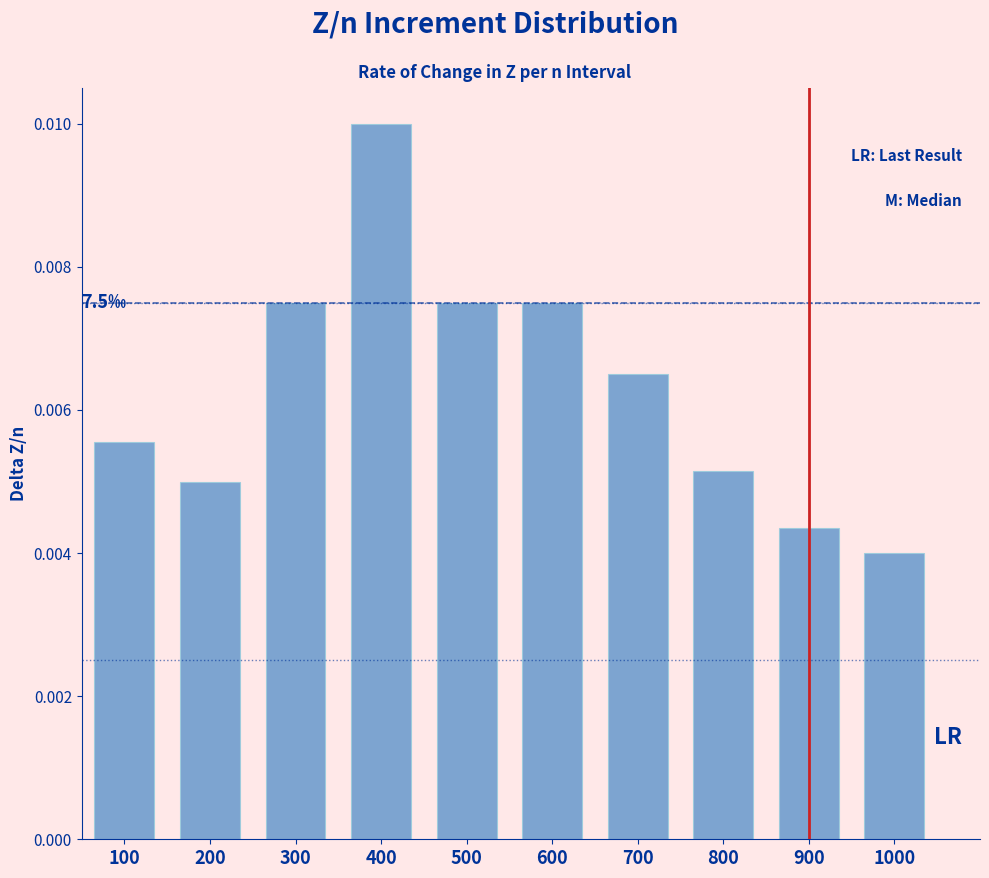

Which has a higher value, 100 or 800?

100